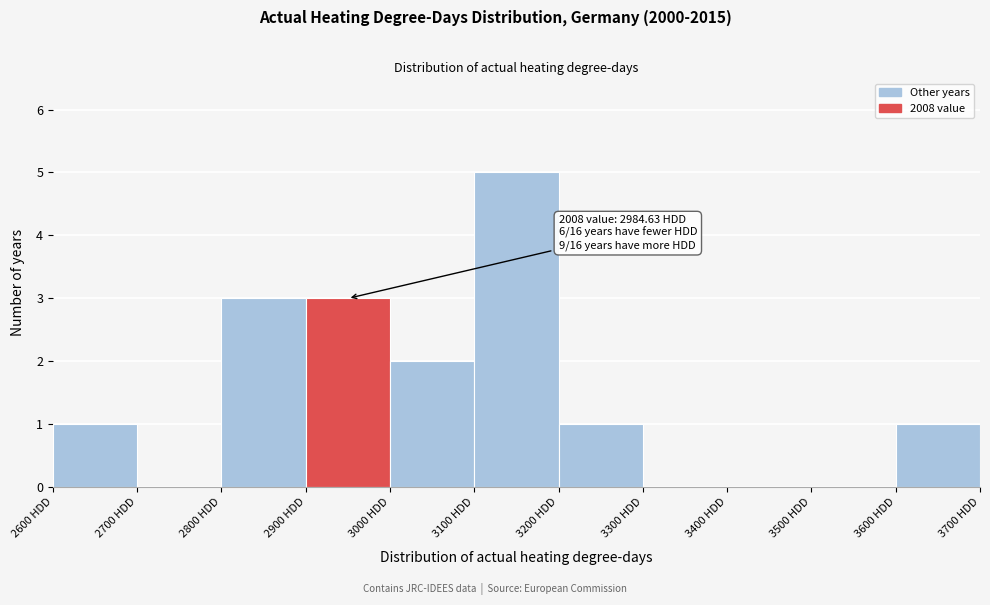

Which range on the x-axis has the tallest bar?

3100 to 3200